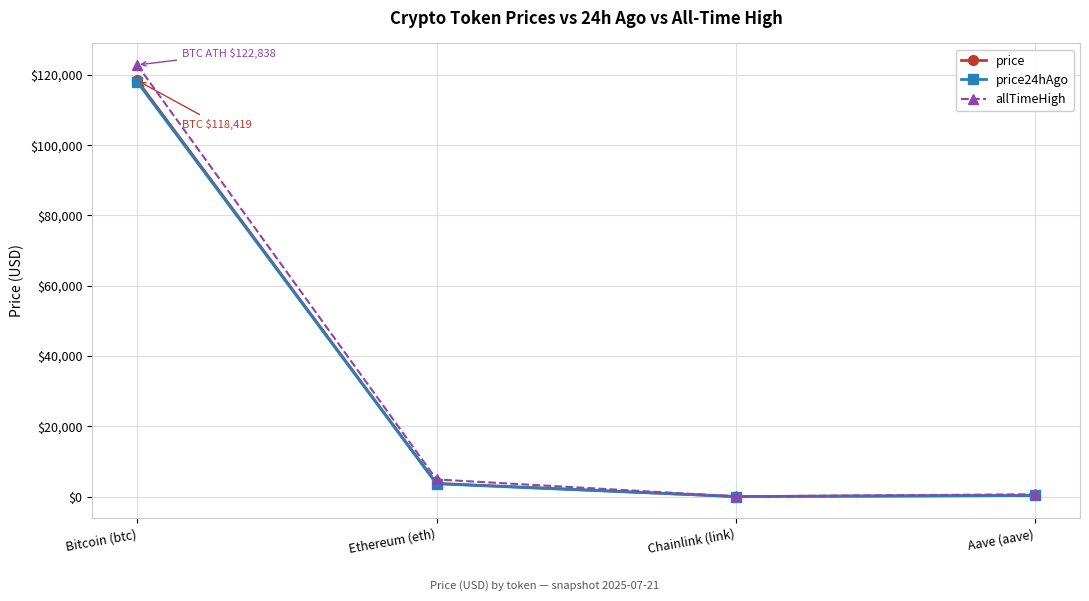

What is the label of the 4th point from the left?

Aave (aave)